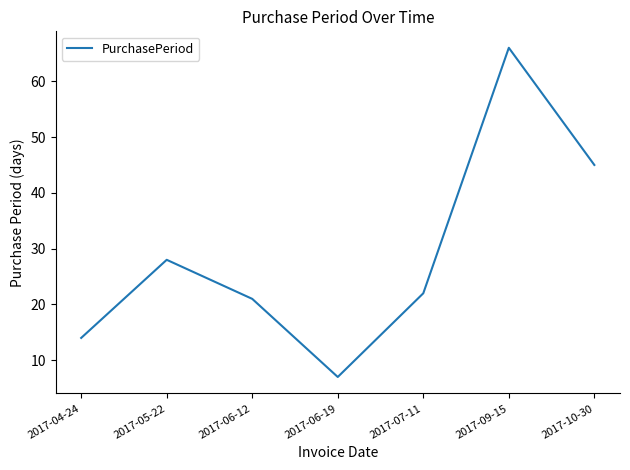

Rank the categories by value from highest to lowest.

2017-09-15, 2017-10-30, 2017-05-22, 2017-07-11, 2017-06-12, 2017-04-24, 2017-06-19